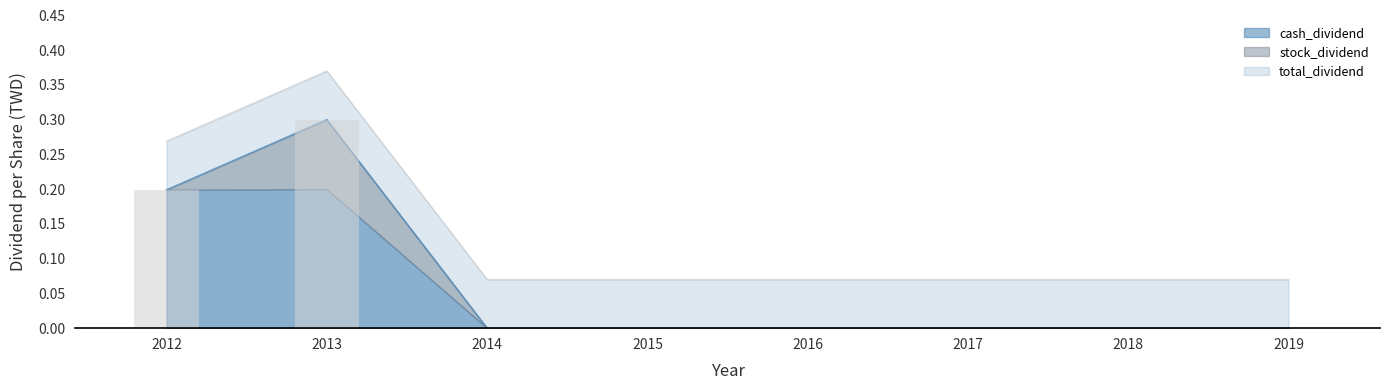

At which category is the sum across all series the highest?

2013